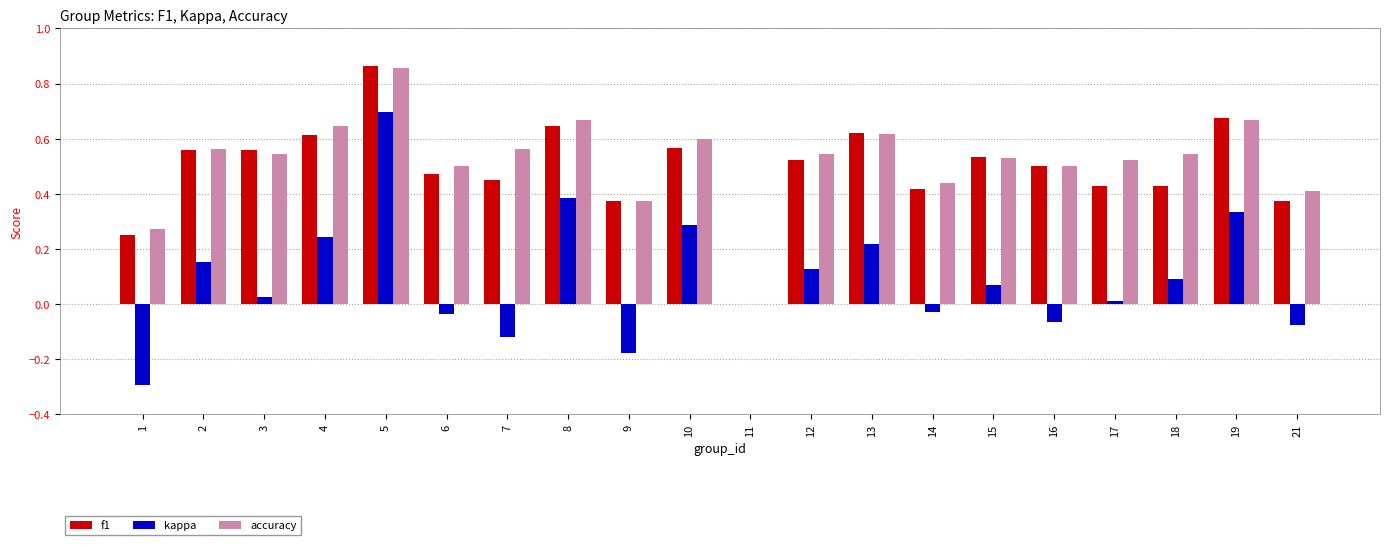

Between 3 and 5, which series saw the biggest shift?

kappa